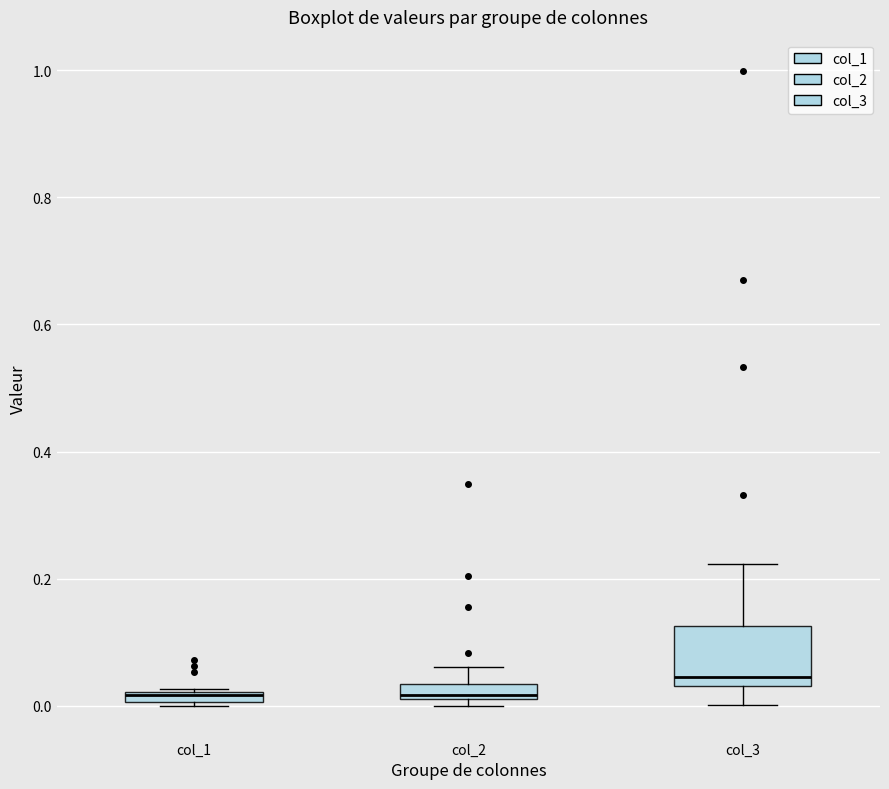

Where is the upper edge of the box for col_1 on the y-axis? The values are not printed on the chart, so give them approximately, as read against the axis.

0.02